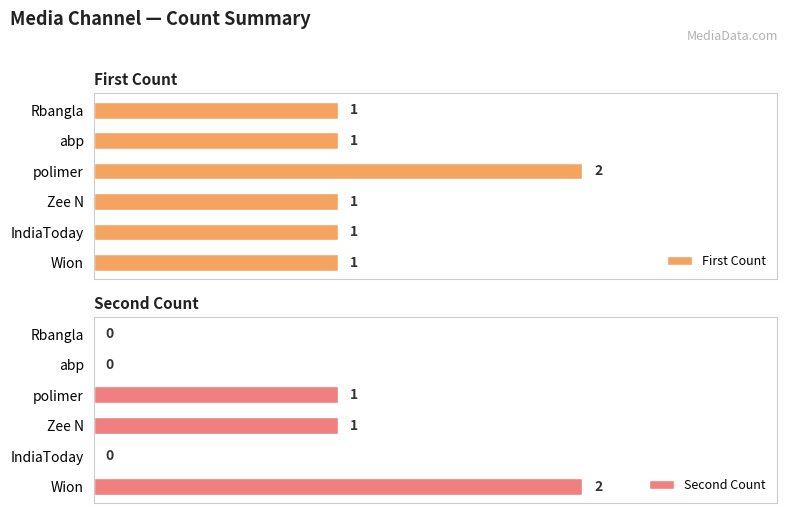

At which label is Second Count closest to 1?

2